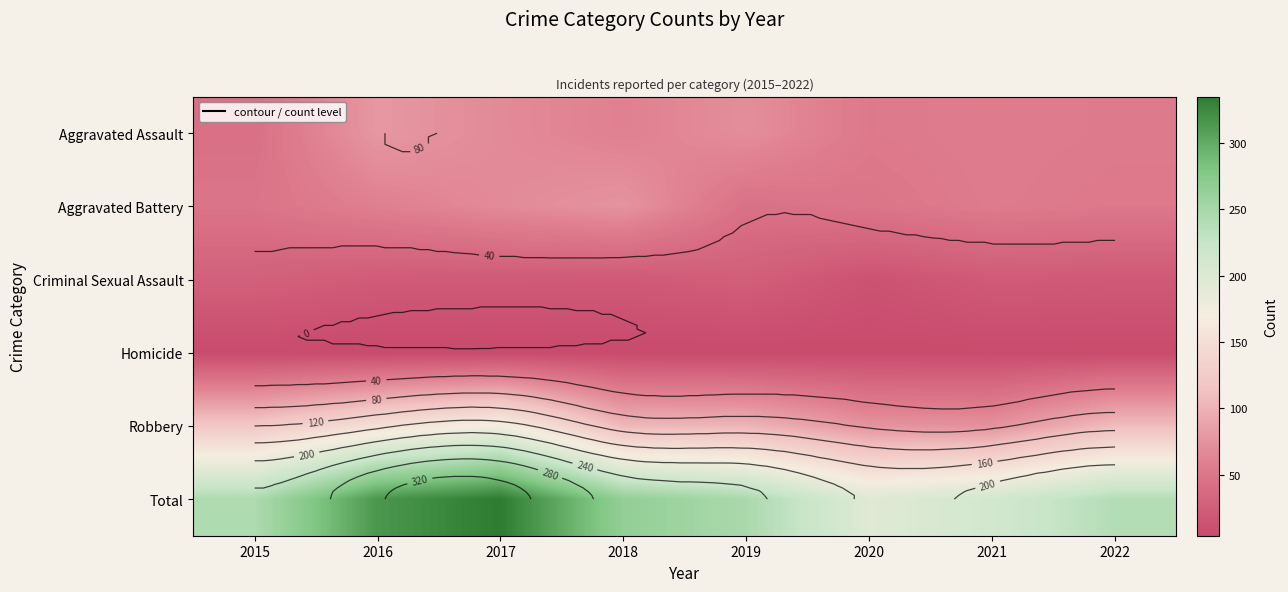

Which series has the widest spread of values?

Total